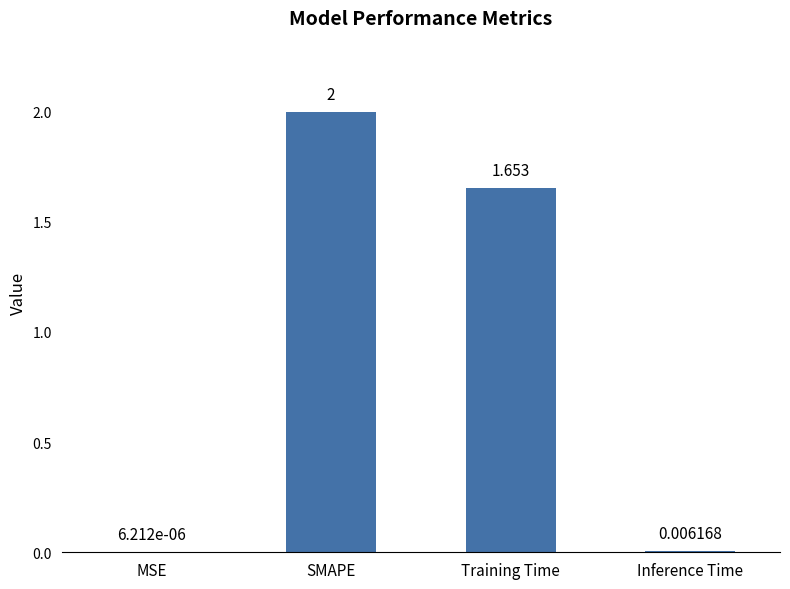

Which category has the highest value across all series?

SMAPE